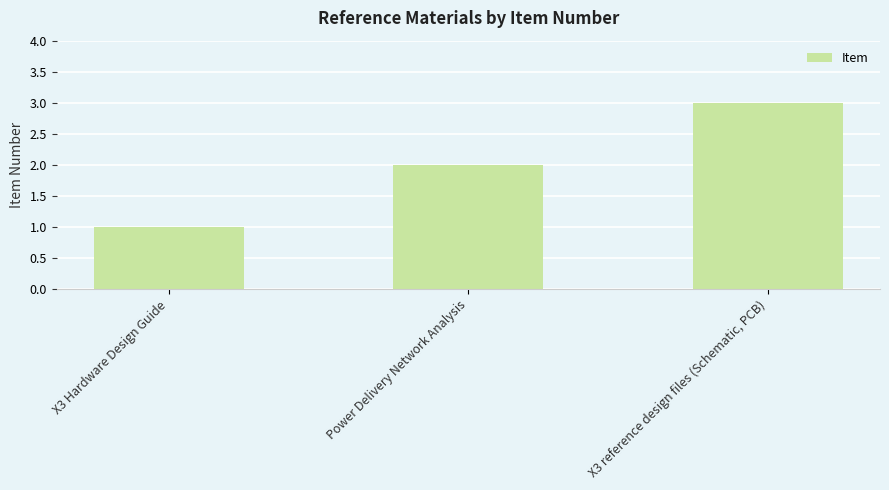

The chart shows a value of 1 at X3 Hardware Design Guide. True or false?

True